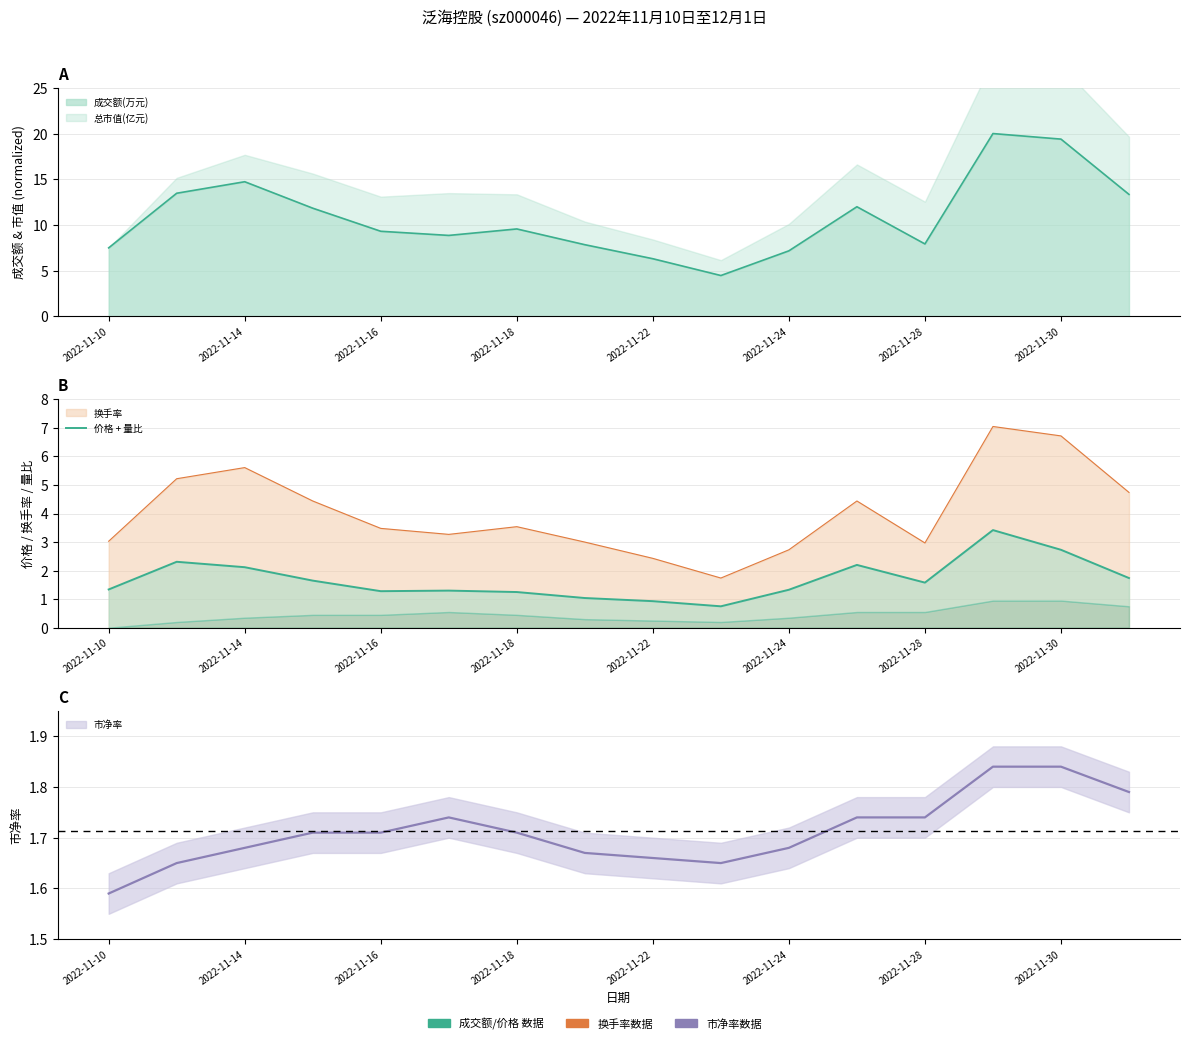

What is the sum of all values?

27.0